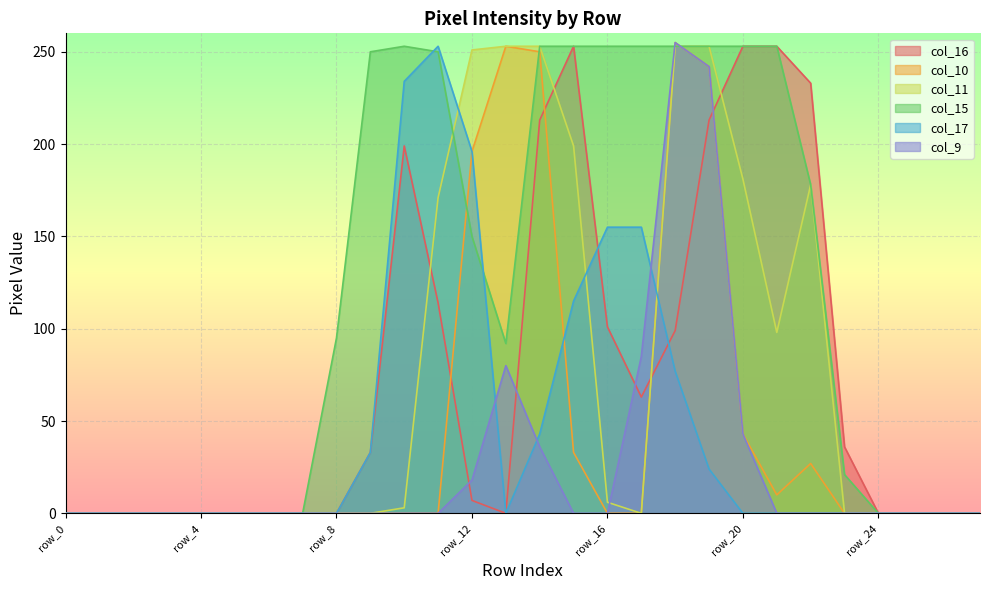

What are all the series names shown in the legend?

col_16, col_10, col_11, col_15, col_17, col_9